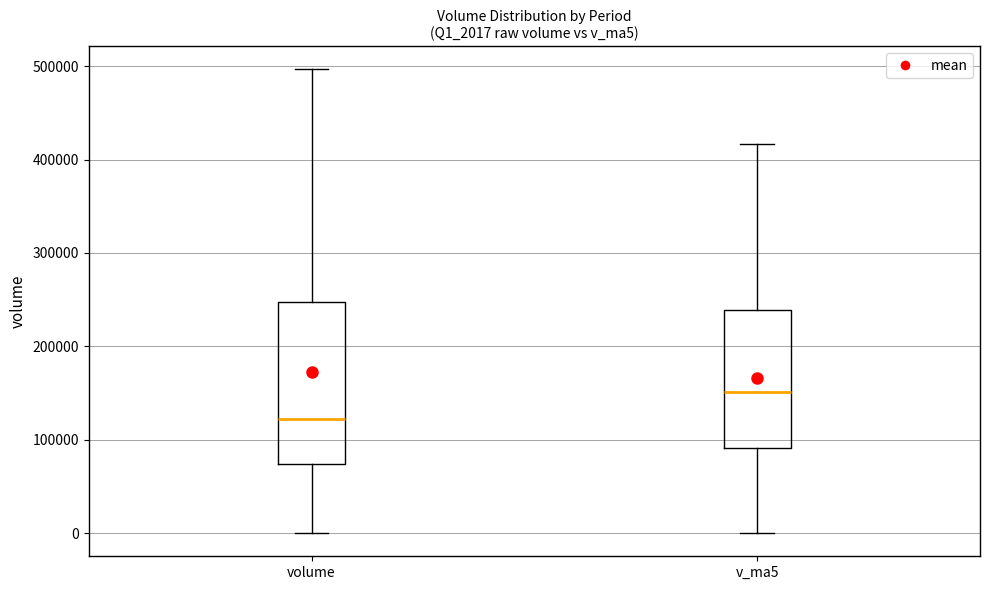

Which box has the lowest median line?

volume